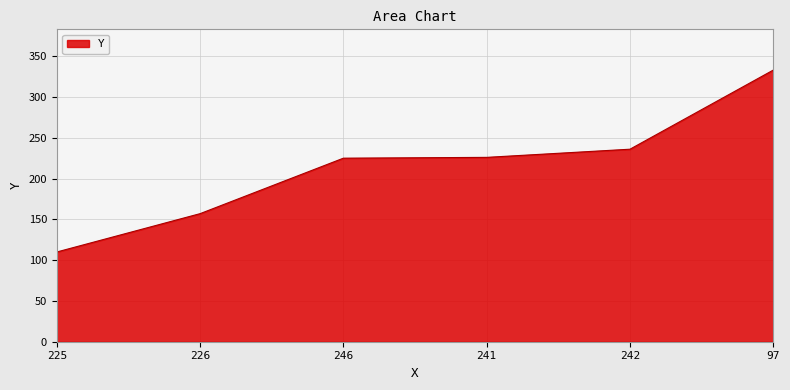

What is the smallest value displayed?

110